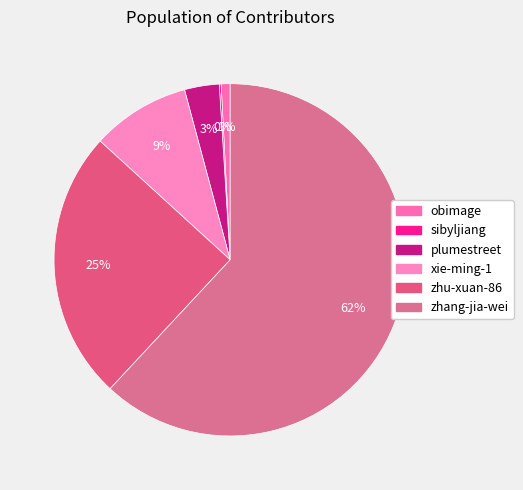

Rank the categories by value from lowest to highest.

sibyljiang, obimage, plumestreet, xie-ming-1, zhu-xuan-86, zhang-jia-wei